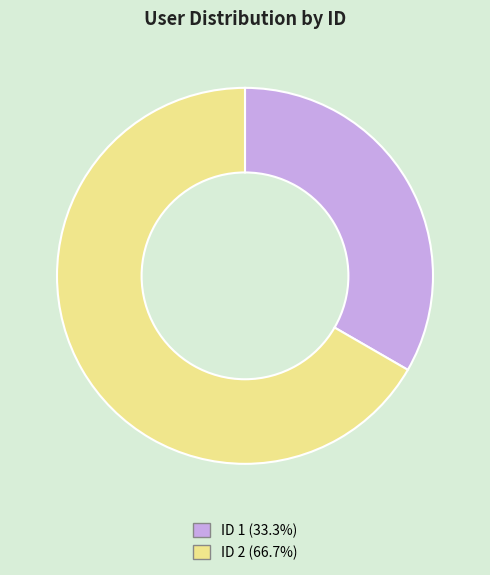

How many segments does this pie chart have?

2